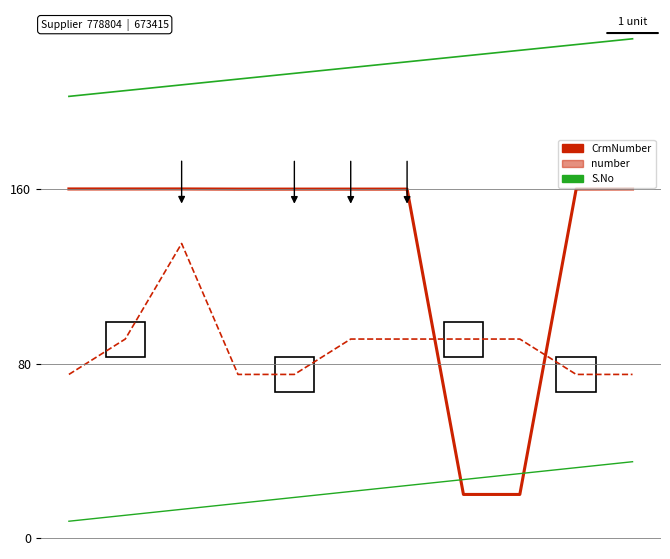

What is the difference between the maximum and second lowest values in the S.No series?

9.0